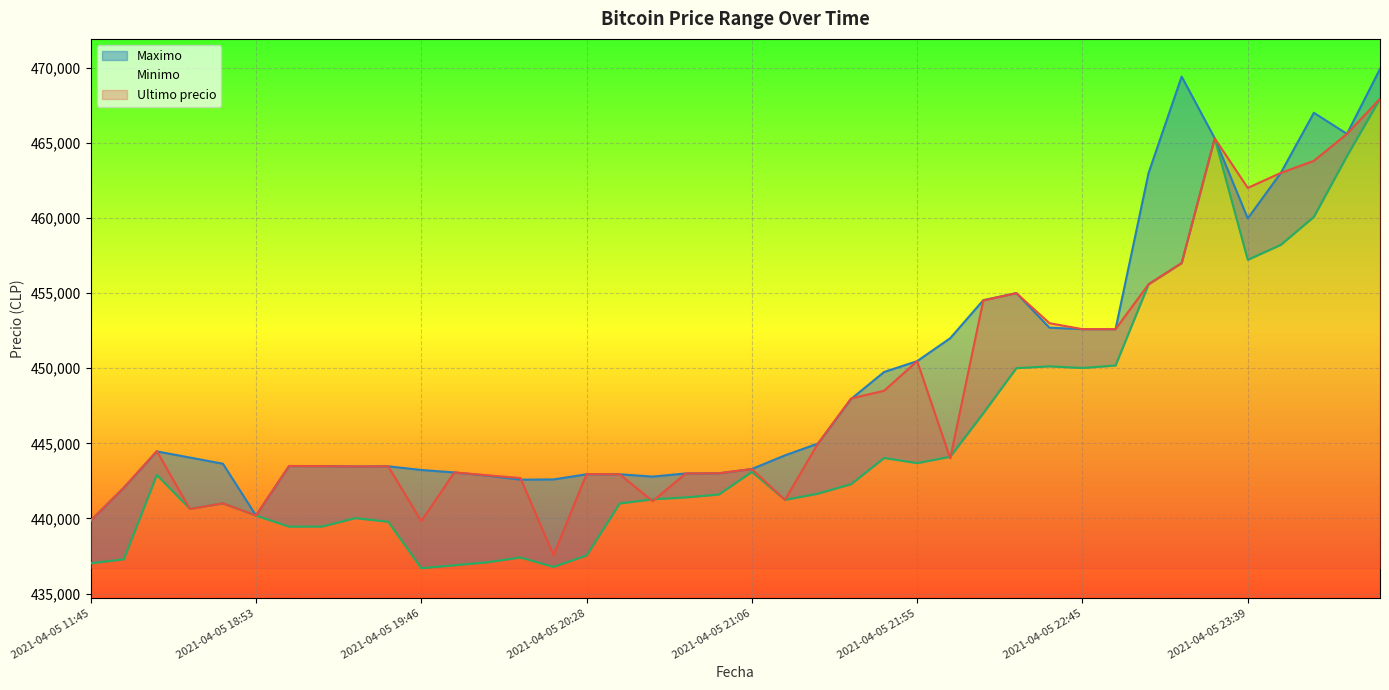

What is the sum of the Maximo values at 2021-04-05 23:39 and 2021-04-05 16:00?

902014